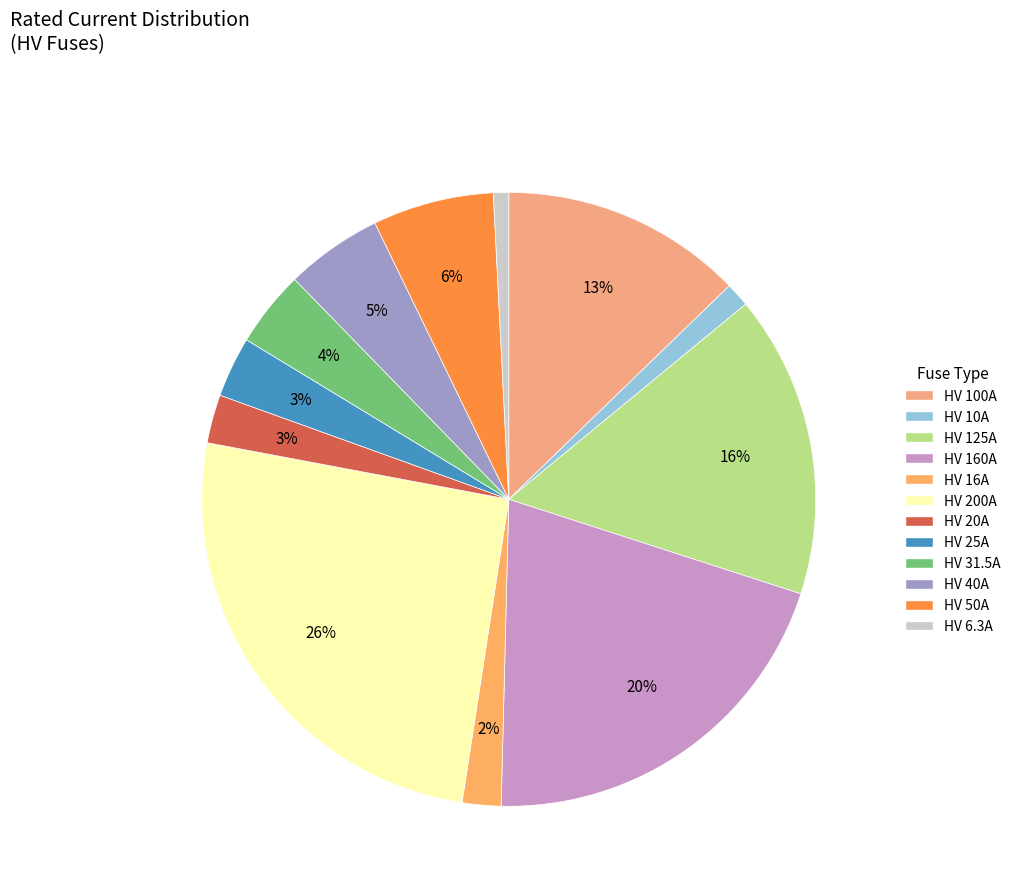

What is the change in value from HV 200A to HV 6.3A?

-193.7